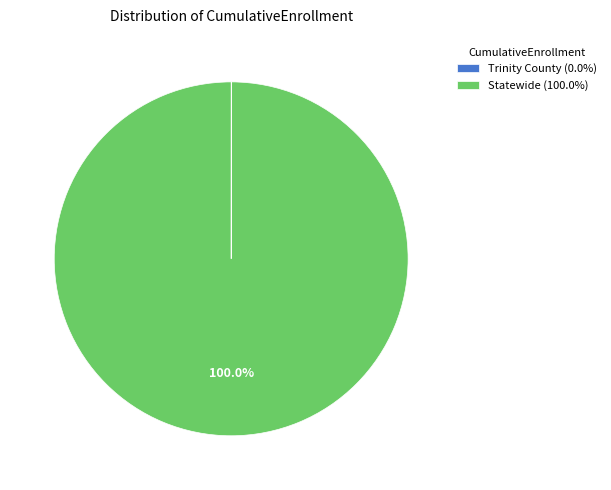

Does Statewide (100.0%) account for over 50% of the chart?

Yes